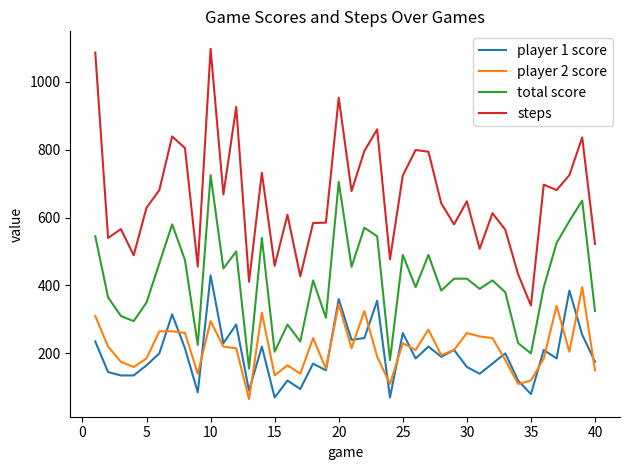

True or false: player 2 score and steps cross at least once.

False